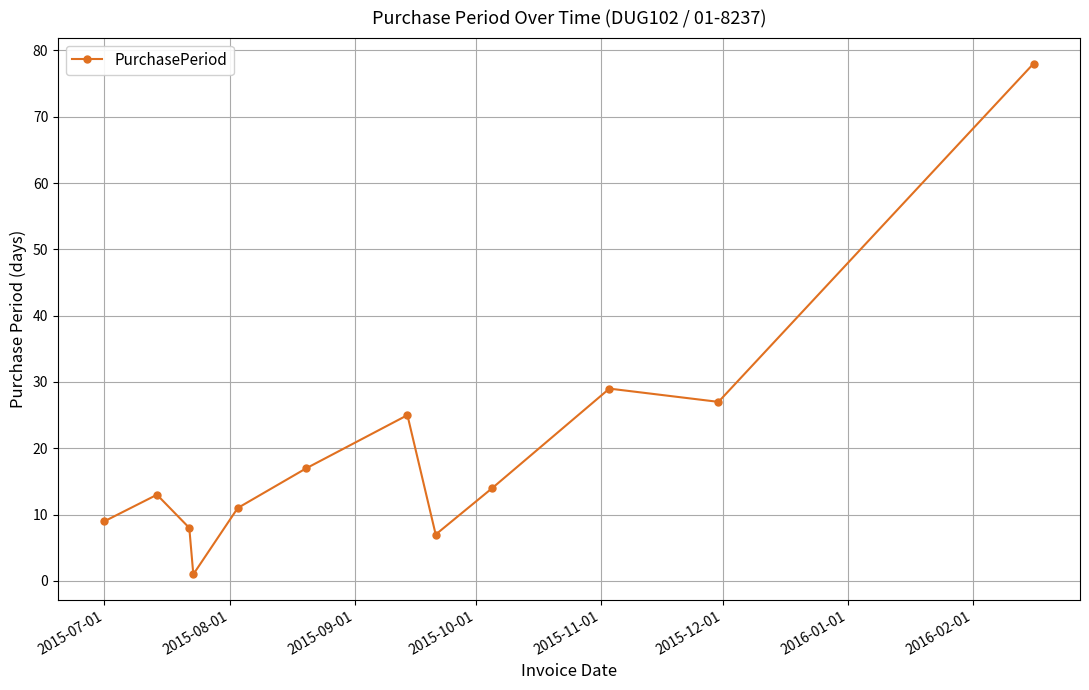

What is the value of the 12th point from the left?

78